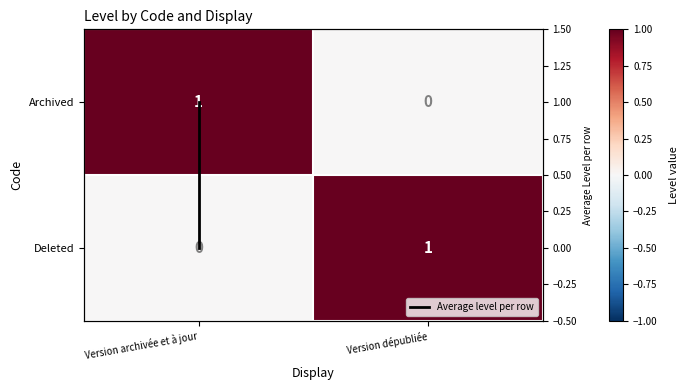

Read the Archived value at Version archivée et à jour.

1